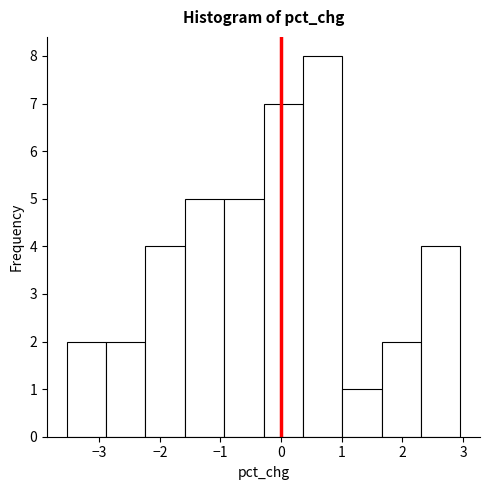

Reading left to right, list every bar in this chart as the range it spans on the x-axis followed by its height. Neither the bar edges nor the heights are printed on the chart, so give them approximately, as read against the axes.

-3.5 to -2.9: 2
-2.9 to -2.2: 2
-2.2 to -1.6: 4
-1.6 to -0.9: 5
-0.9 to -0.3: 5
-0.3 to 0.4: 7
0.4 to 1.0: 8
1.0 to 1.7: 1
1.7 to 2.3: 2
2.3 to 3.0: 4